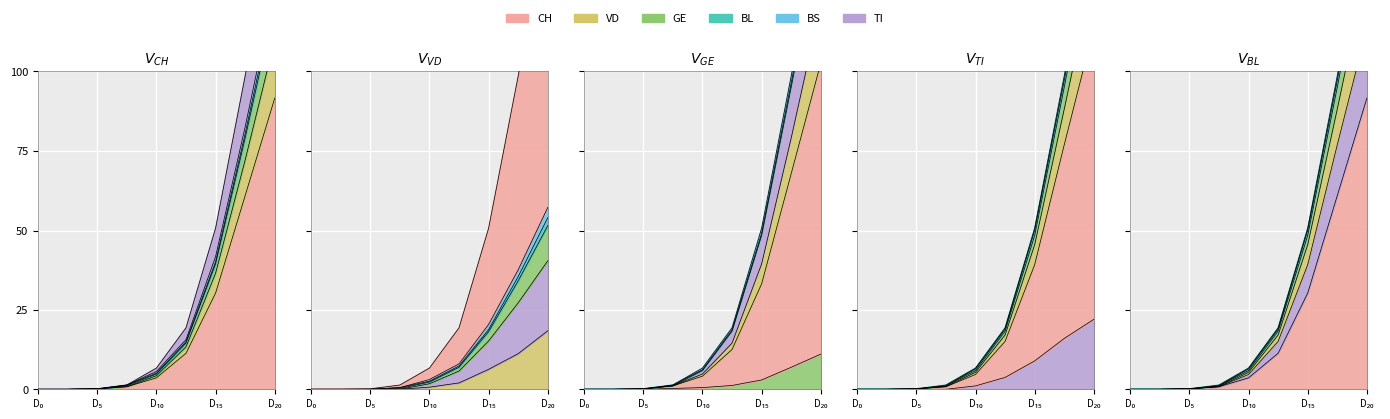

What is the sum of the TI values at 2020-03-21 and 2020-03-26?

157